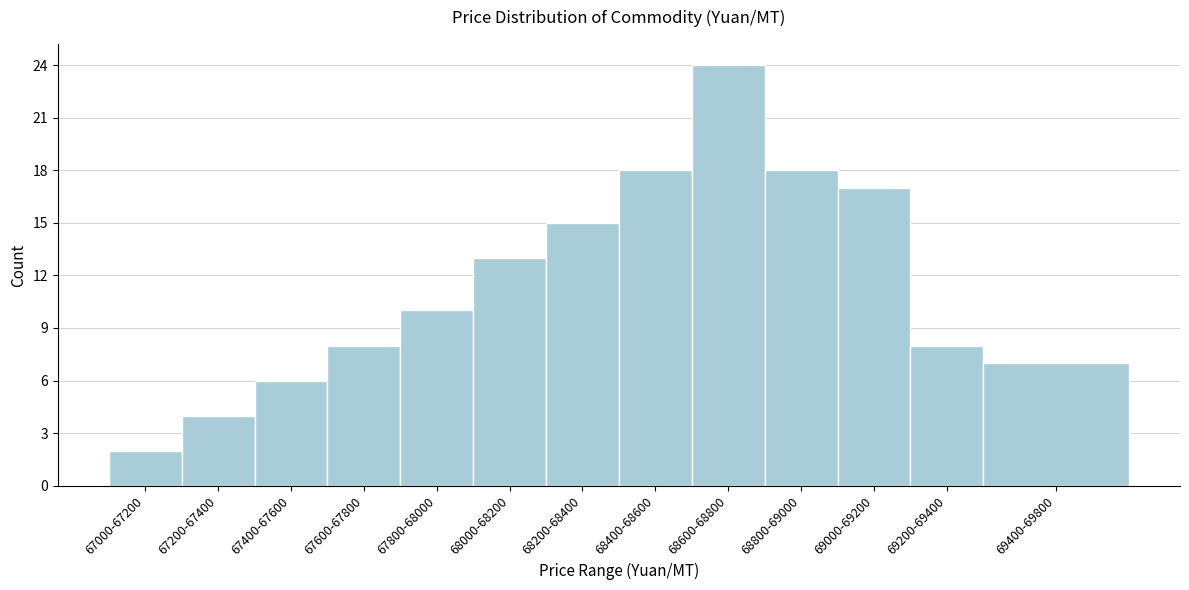

Reading right to left, what are all the values shown in this chart?

7	8	17	18	24	18	15	13	10	8	6	4	2